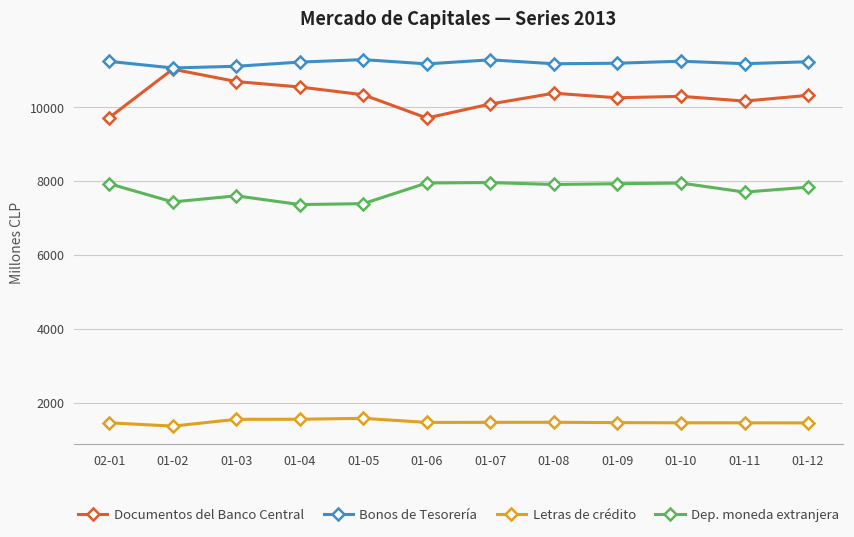

What is the minimum value shown in the chart?

1367